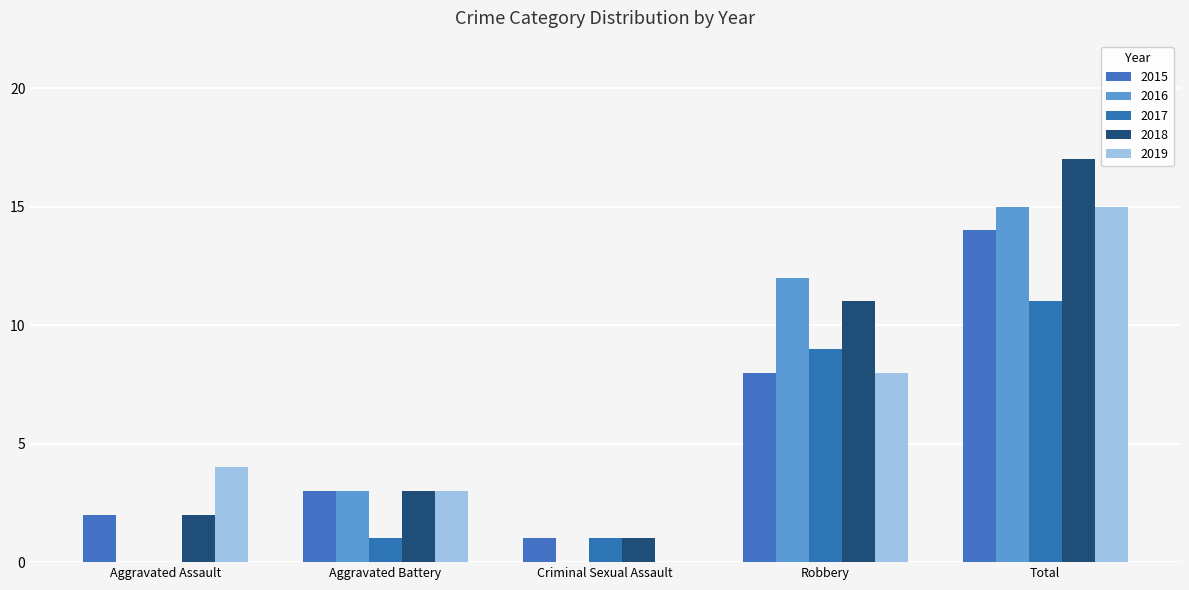

What position from the right is Total?

1